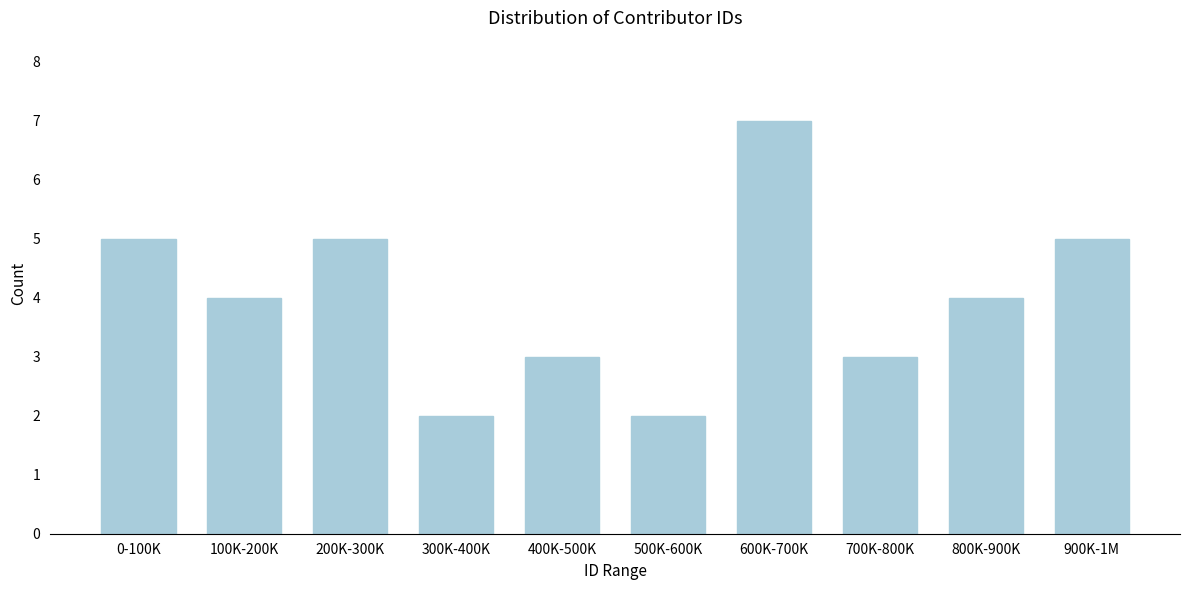

Reading left to right, extract all data points from this chart.

0-100K=5	100K-200K=4	200K-300K=5	300K-400K=2	400K-500K=3	500K-600K=2	600K-700K=7	700K-800K=3	800K-900K=4	900K-1M=5